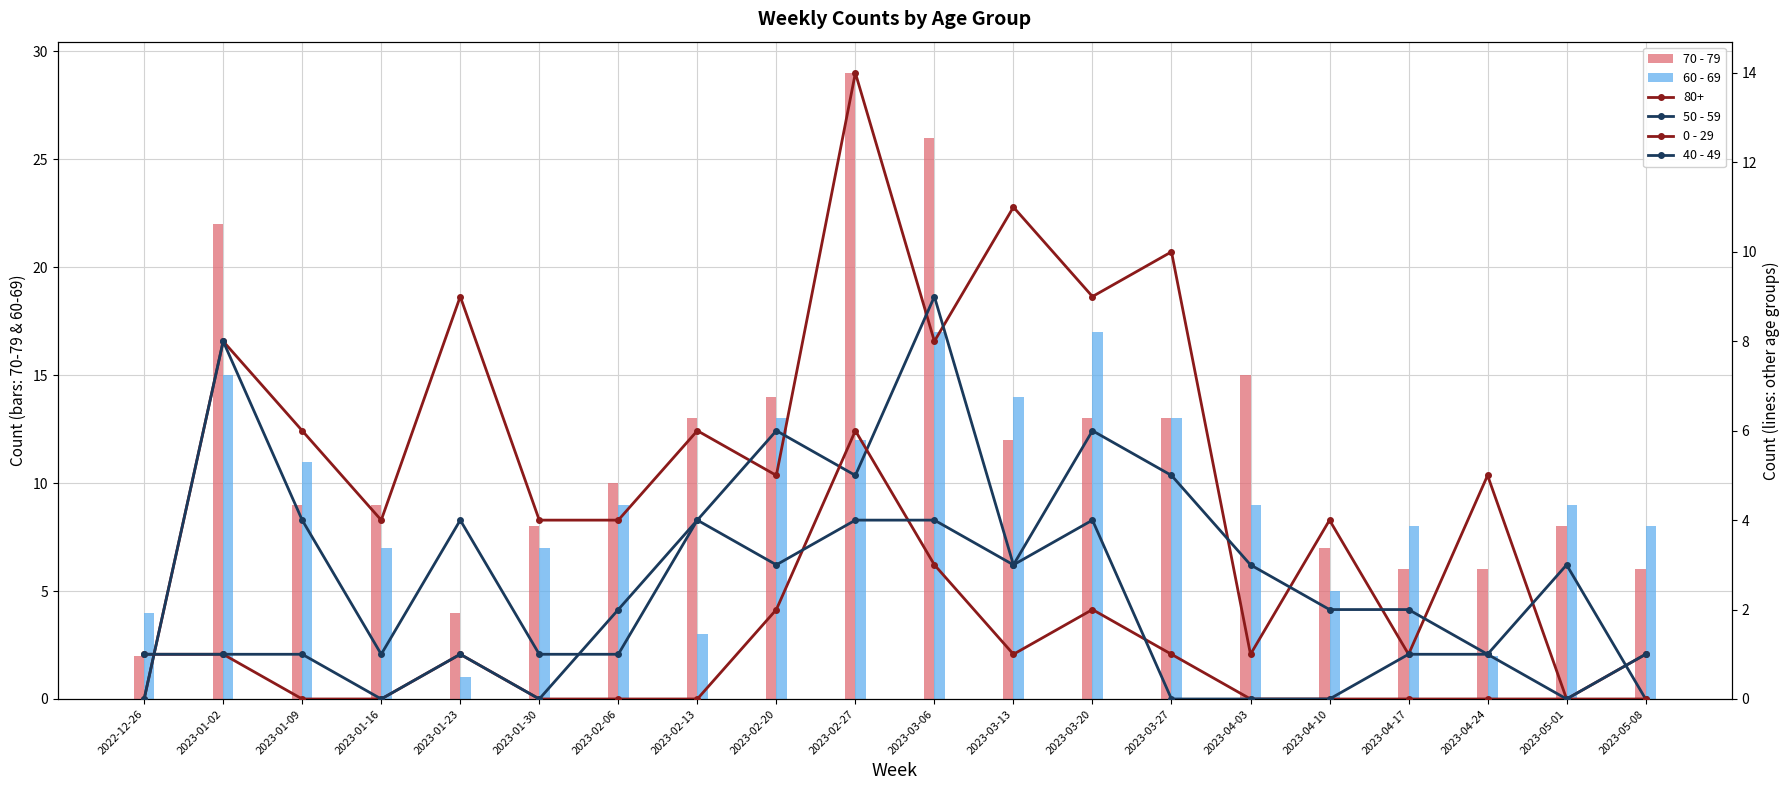

What is the label of the 10th bar from the right?

2023-03-06